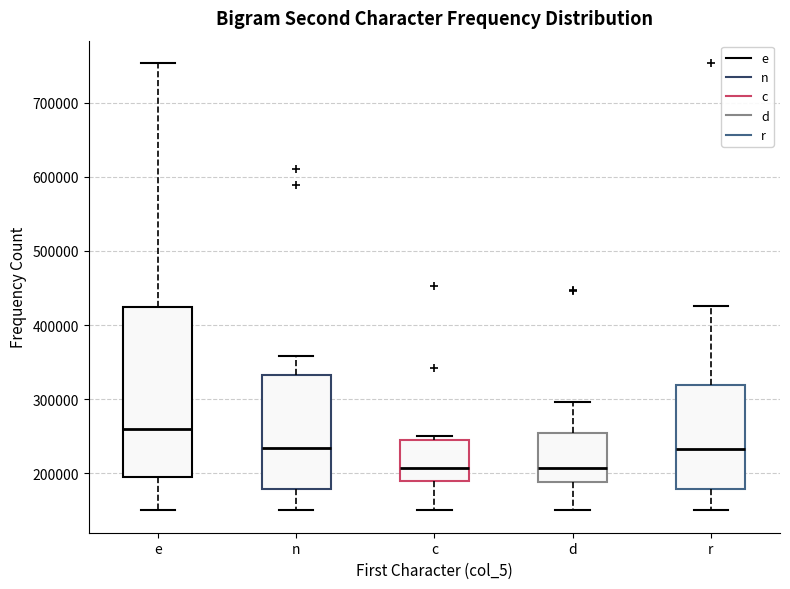

Reading left to right, transcribe this box plot: for each box, give where its median line is, the range the box spans, and where its two whiskers end, as read against the y-axis. The values are not printed on the chart, so give them approximately, as read against the axis.

e: median 260000, box 200000 to 420000, whiskers 150000 to 750000
n: median 230000, box 180000 to 330000, whiskers 150000 to 360000
c: median 210000, box 190000 to 250000, whiskers 150000 to 250000 (just above the box's upper edge)
d: median 210000, box 190000 to 250000, whiskers 150000 to 300000
r: median 230000, box 180000 to 320000, whiskers 150000 to 430000